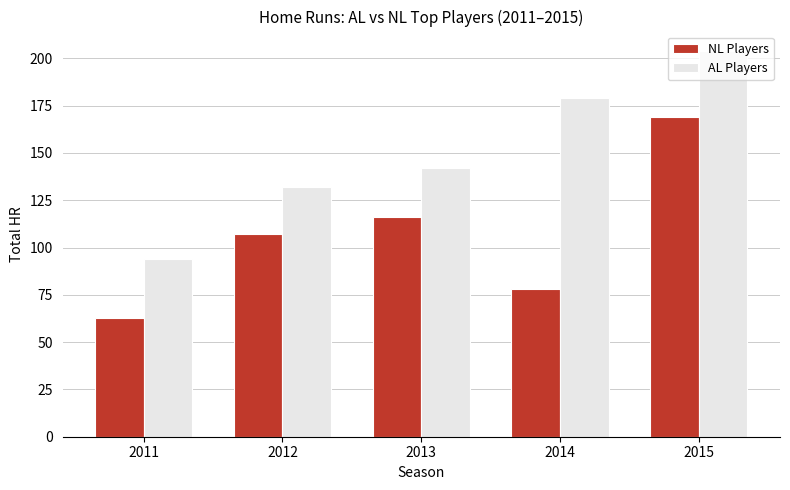

Reading left to right, extract all data points from this chart.

NL Players: 2011=63	2012=107	2013=116	2014=78	2015=169
AL Players: 2011=94	2012=132	2013=142	2014=179	2015=204